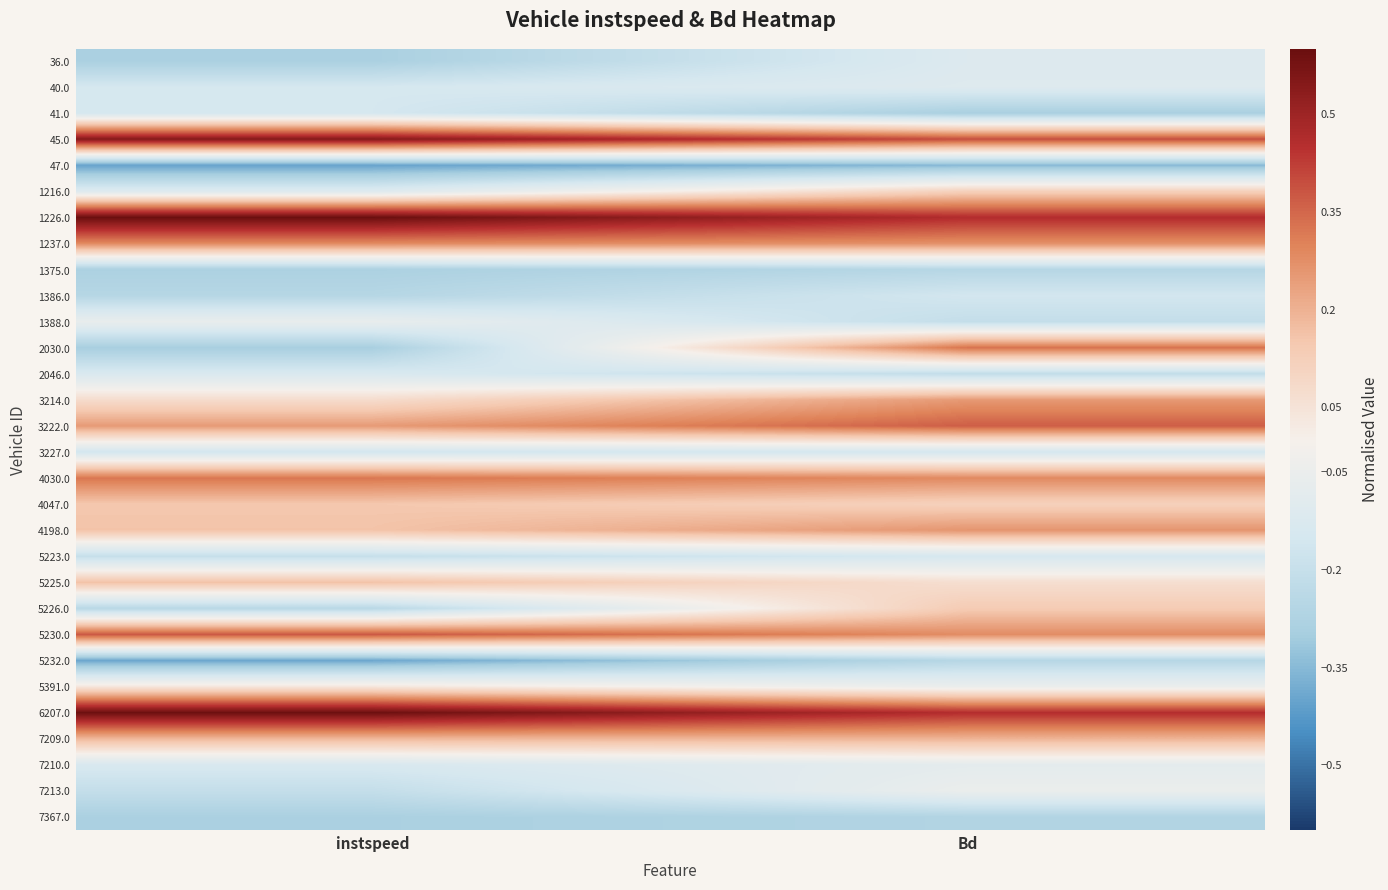

Reading left to right, list all the values displayed in this chart.

36.0: instspeed=-0.3	Bd=-0.1
40.0: instspeed=-0.1	Bd=-0.1
41.0: instspeed=-0.1	Bd=-0.3
45.0: instspeed=0.5	Bd=0.4
47.0: instspeed=-0.4	Bd=-0.4
1216.0: instspeed=-0.1	Bd=0.1
1226.0: instspeed=0.6	Bd=0.5
1237.0: instspeed=0.3	Bd=0.3
1375.0: instspeed=-0.3	Bd=-0.3
1386.0: instspeed=-0.3	Bd=-0.2
1388.0: instspeed=-0.1	Bd=-0.2
2030.0: instspeed=-0.3	Bd=0.3
2046.0: instspeed=-0.1	Bd=-0.2
3214.0: instspeed=0.1	Bd=0.3
3222.0: instspeed=0.2	Bd=0.4
3227.0: instspeed=-0.2	Bd=-0.2
4030.0: instspeed=0.3	Bd=0.3
4047.0: instspeed=0.2	Bd=0.1
4198.0: instspeed=0.2	Bd=0.3
5223.0: instspeed=-0.2	Bd=-0.1
5225.0: instspeed=0.2	Bd=0.1
5226.0: instspeed=-0.2	Bd=0.1
5230.0: instspeed=0.4	Bd=0.3
5232.0: instspeed=-0.4	Bd=-0.3
5391.0: instspeed=0.0	Bd=-0.0
6207.0: instspeed=0.6	Bd=0.5
7209.0: instspeed=0.2	Bd=0.2
7210.0: instspeed=-0.1	Bd=-0.1
7213.0: instspeed=-0.2	Bd=-0.0
7367.0: instspeed=-0.3	Bd=-0.3